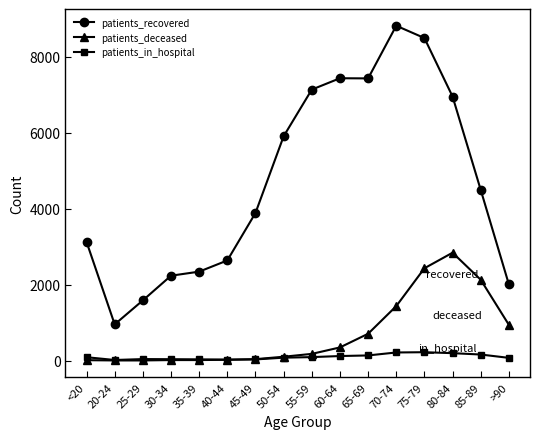

What is the difference between the maximum and minimum values in the patients_deceased series?

2838